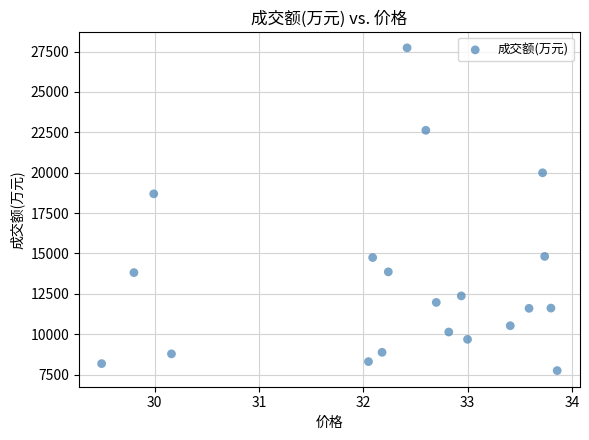

What is the range of Y values (max minus min)?

19974